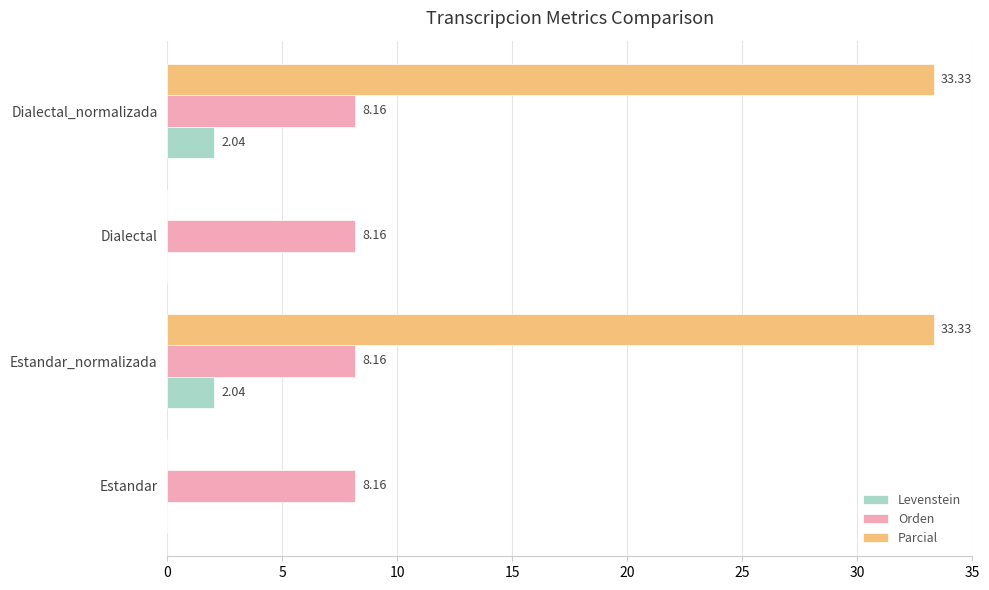

Which series changed the most between Estandar and Dialectal_normalizada?

Parcial